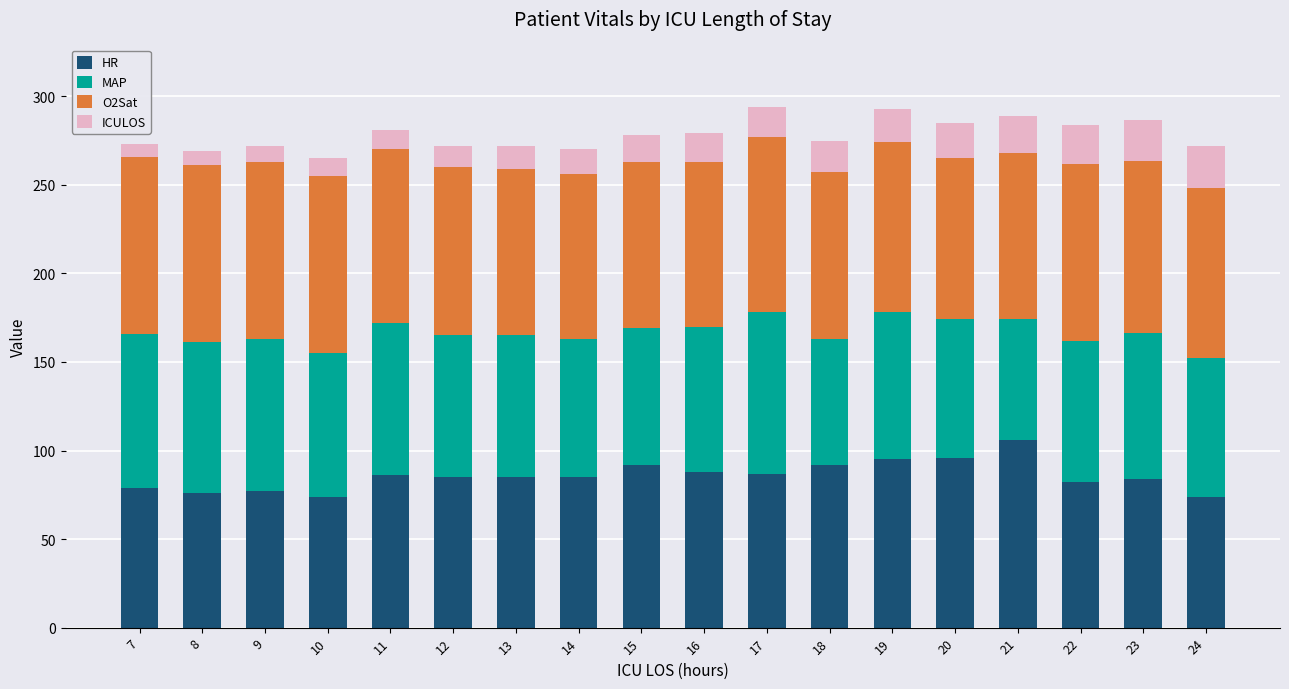

What is the total value across all series at 18?

275.0